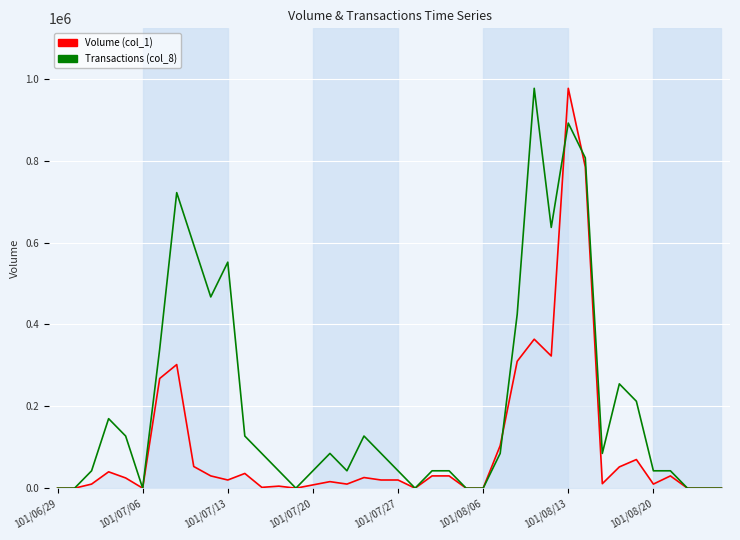

What is the maximum value shown in the chart?

977000.0